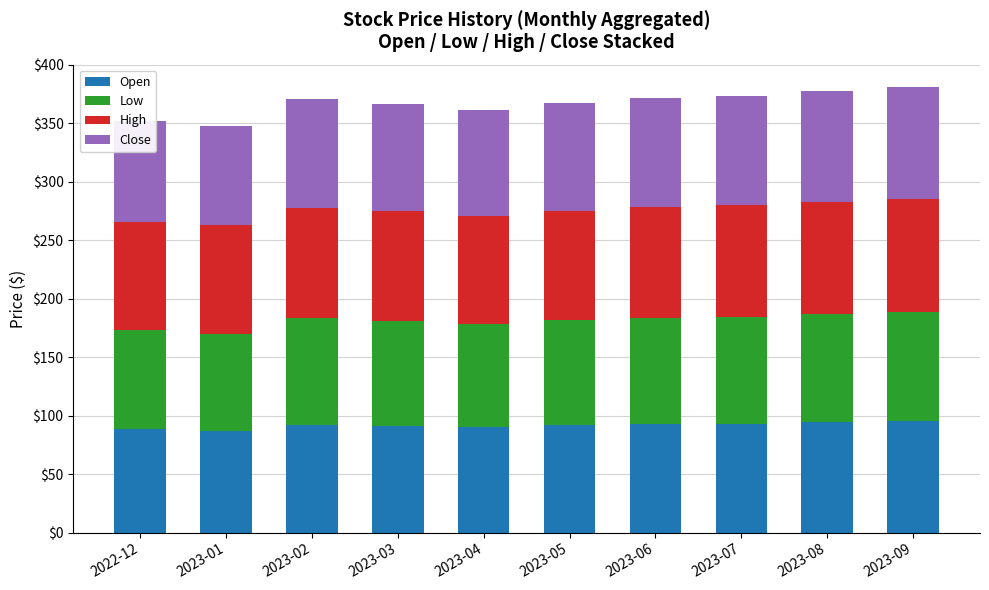

What is the sum of the Open values at 2023-04 and 2023-03?

181.7